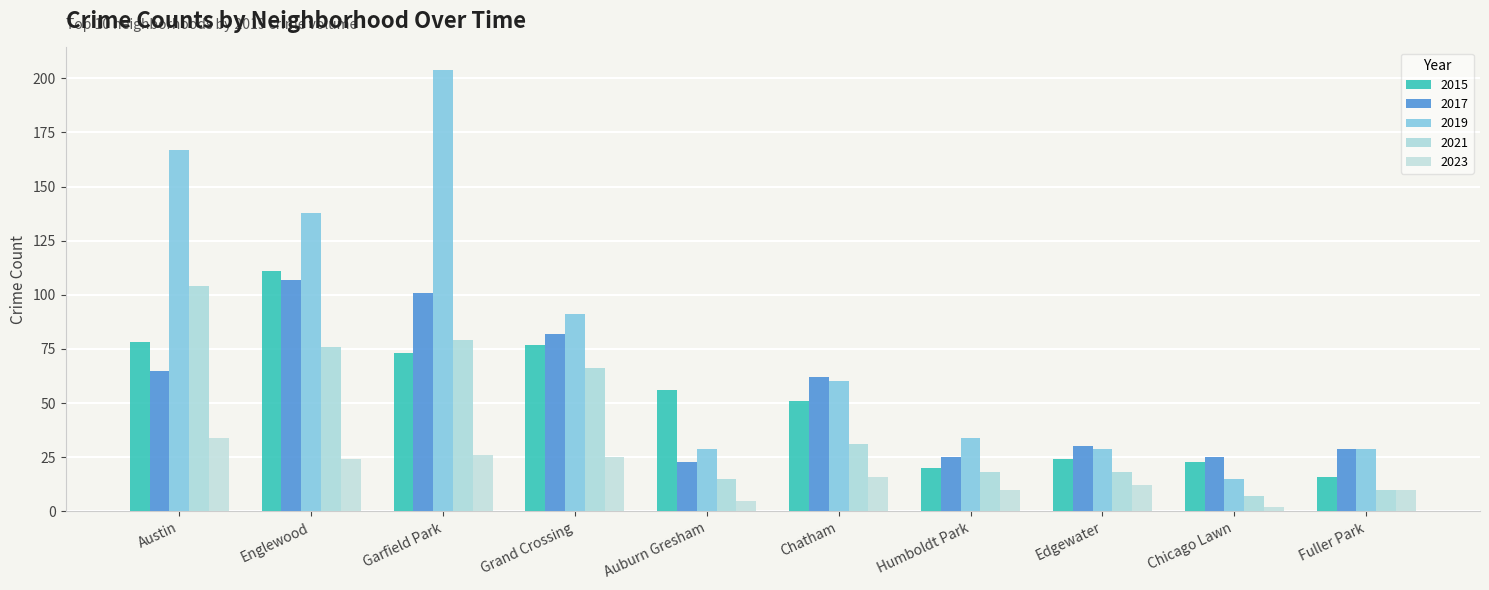

What are all the series names shown in the legend?

2015, 2017, 2019, 2021, 2023